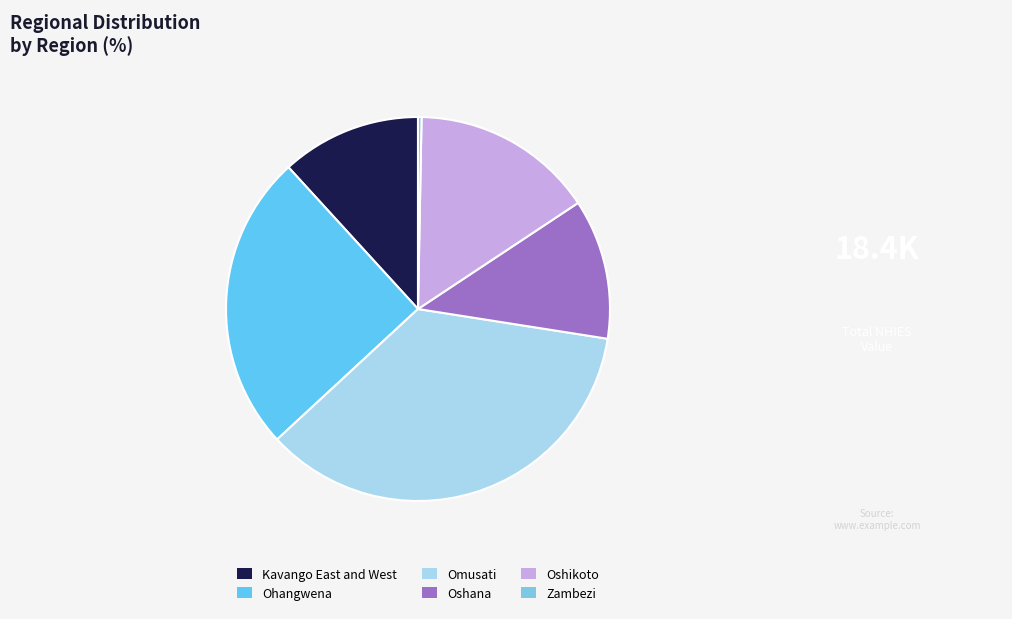

Is the sum of Oshana and Oshikoto greater than half?

No